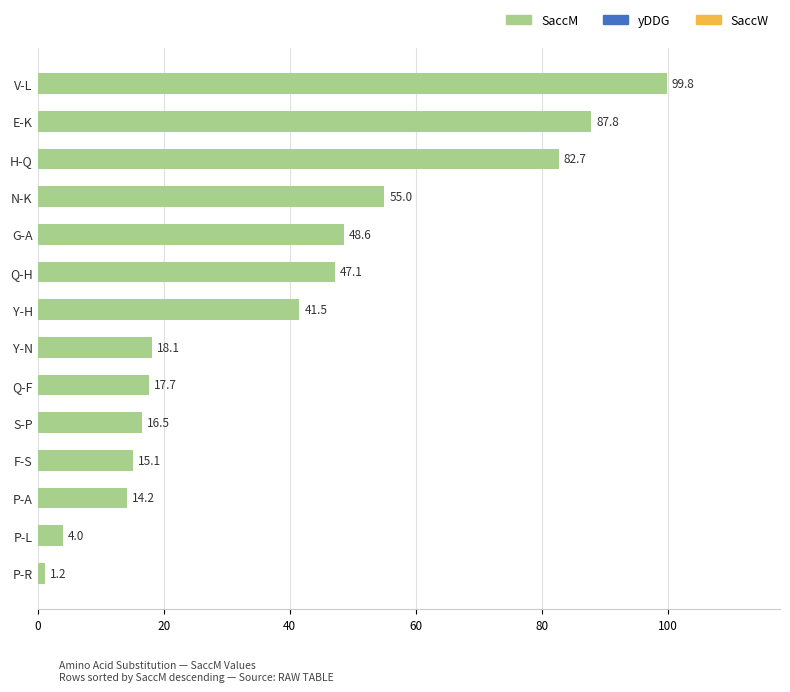

What is the maximum value shown in the chart?

99.8